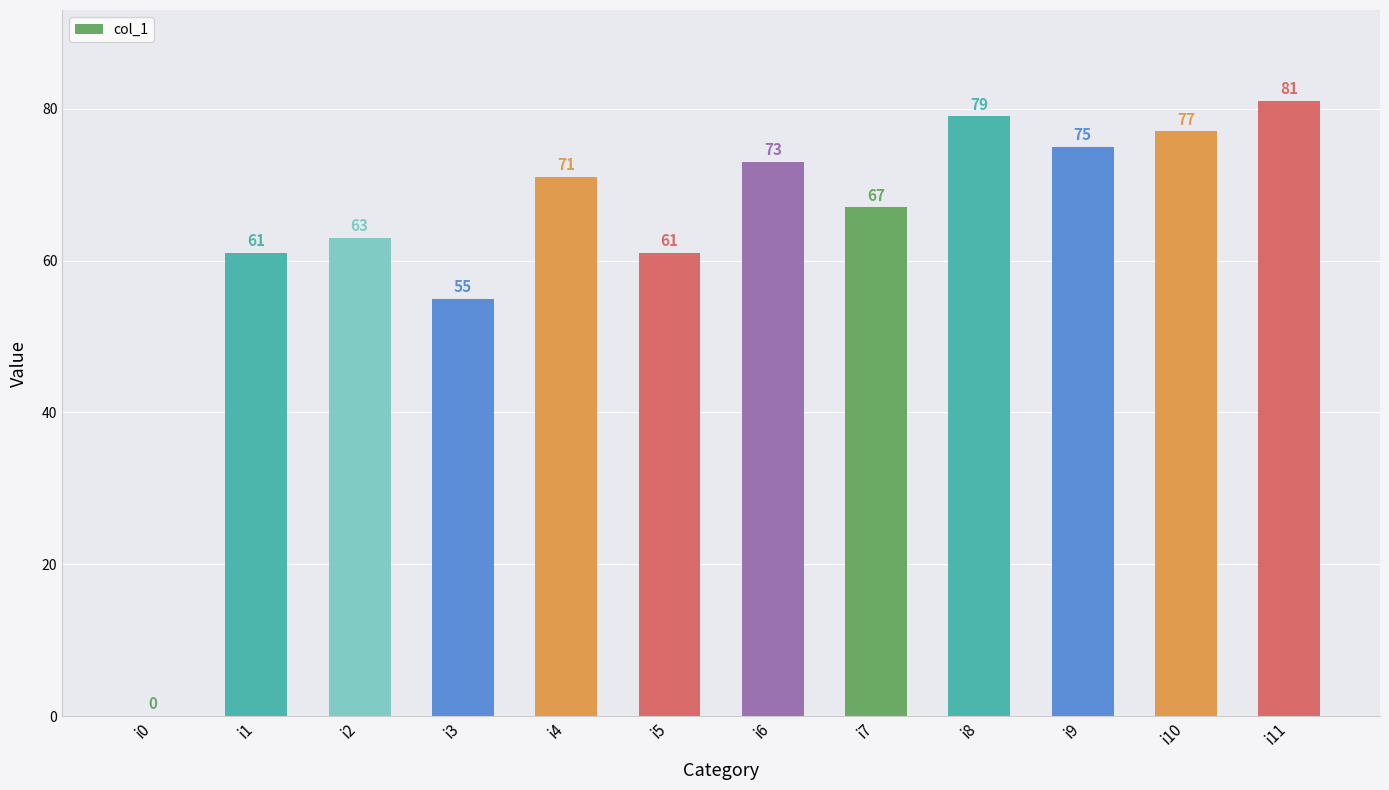

What is the change in value from i5 to i10?

+16